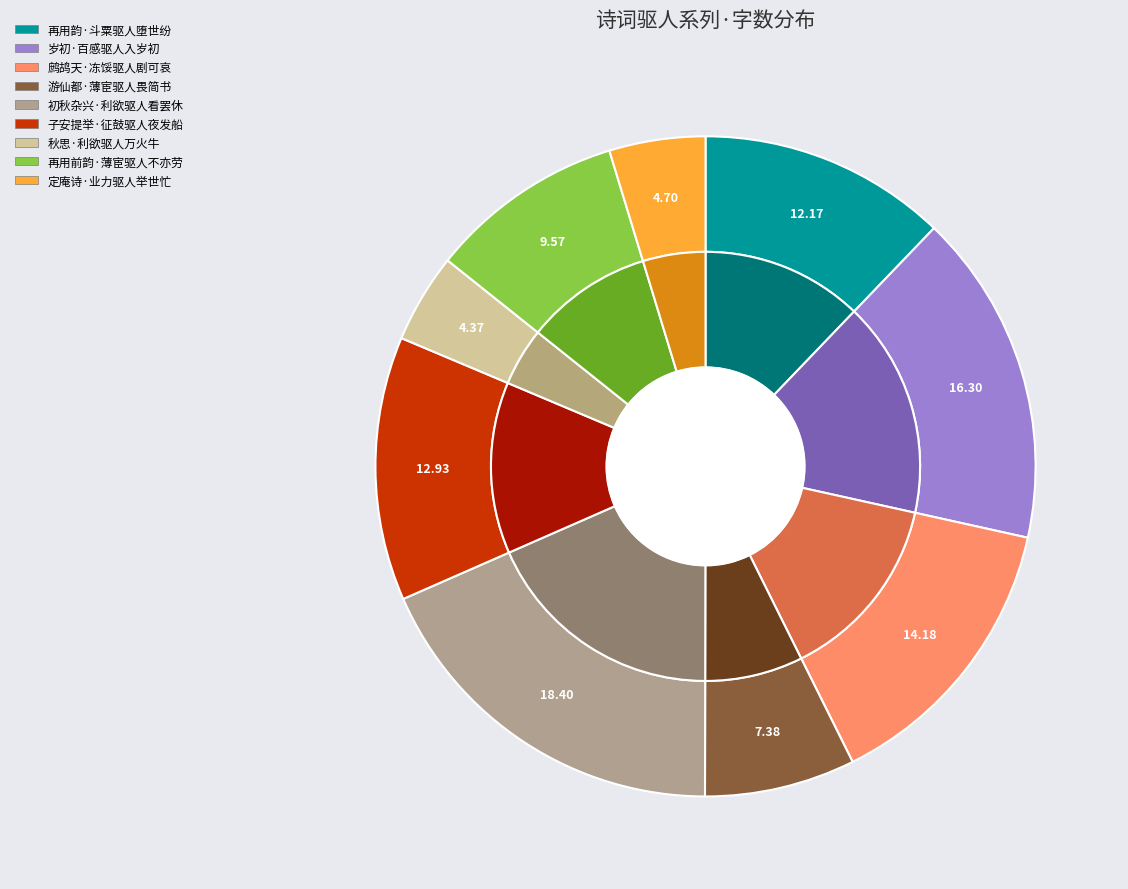

Does 子安提举·征鼓驱人夜发船 represent more than half of the total?

No